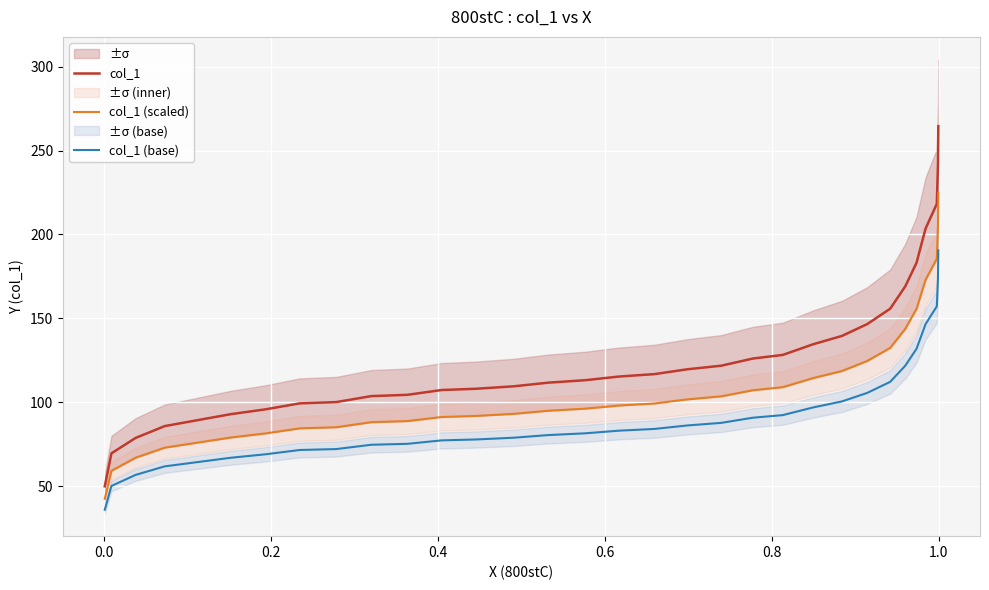

True or false: col_1 (base) and col_1 cross at least once.

False